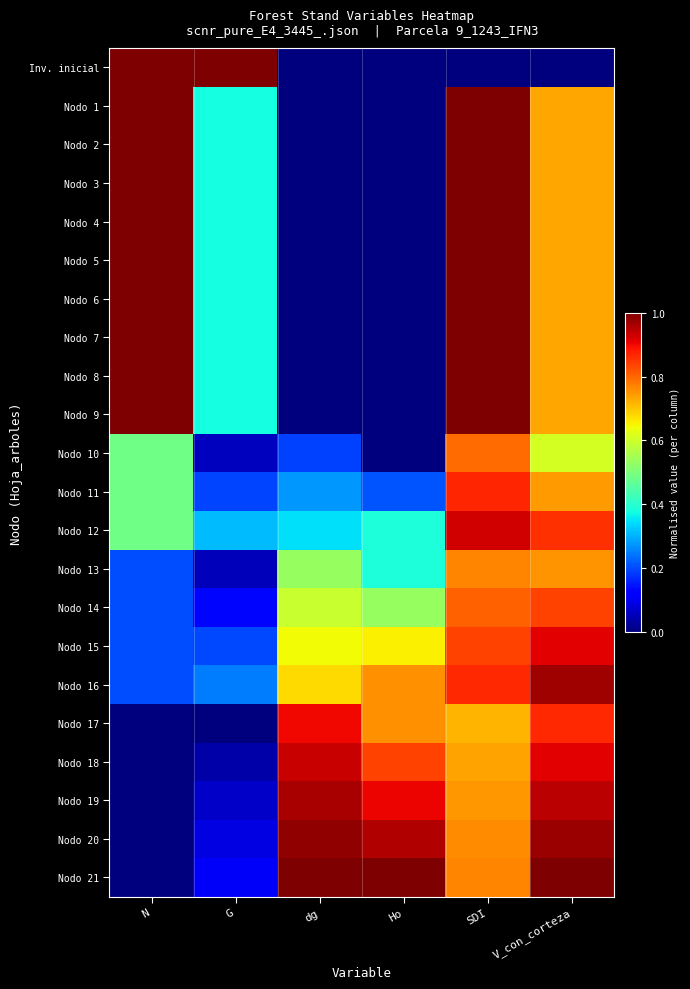

Which series has the widest spread of values?

Inv. inicial